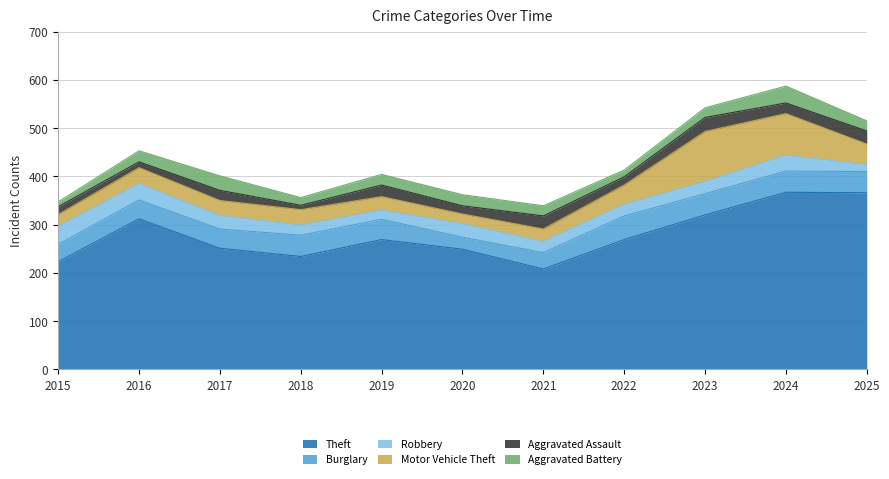

Is it true that Motor Vehicle Theft equals 12 at 2021?

False